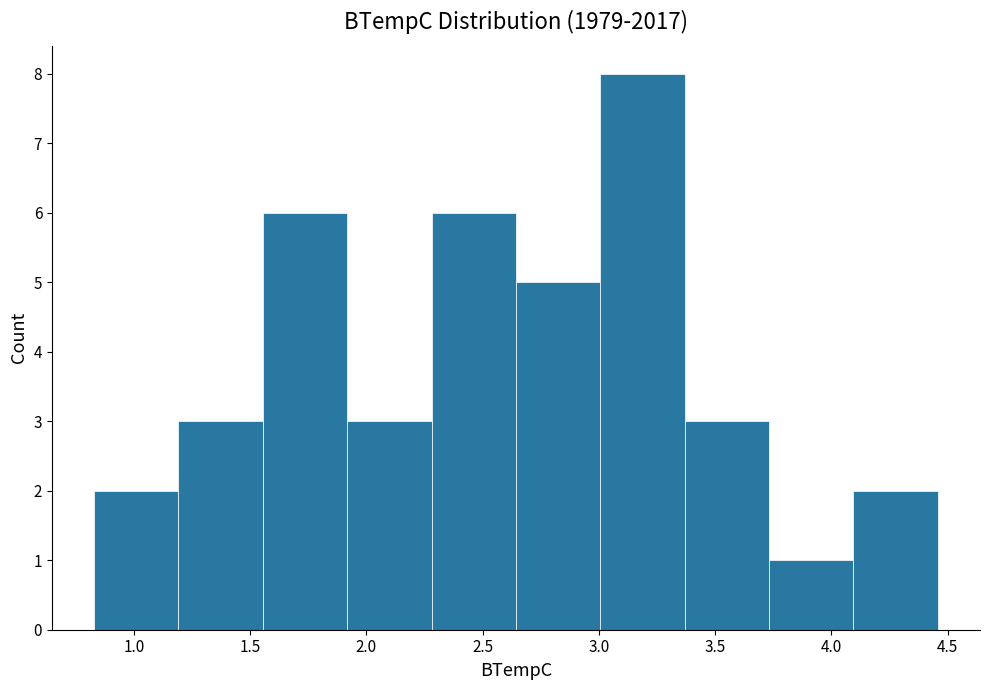

Reading left to right, transcribe this chart: for each bar, give the range it covers on the x-axis and its height. Neither the bar edges nor the heights are printed on the chart, so give them approximately, as read against the axes.

0.85 to 1.20: 2
1.20 to 1.55: 3
1.55 to 1.90: 6
1.90 to 2.30: 3
2.30 to 2.65: 6
2.65 to 3.00: 5
3.00 to 3.35: 8
3.35 to 3.75: 3
3.75 to 4.10: 1
4.10 to 4.45: 2